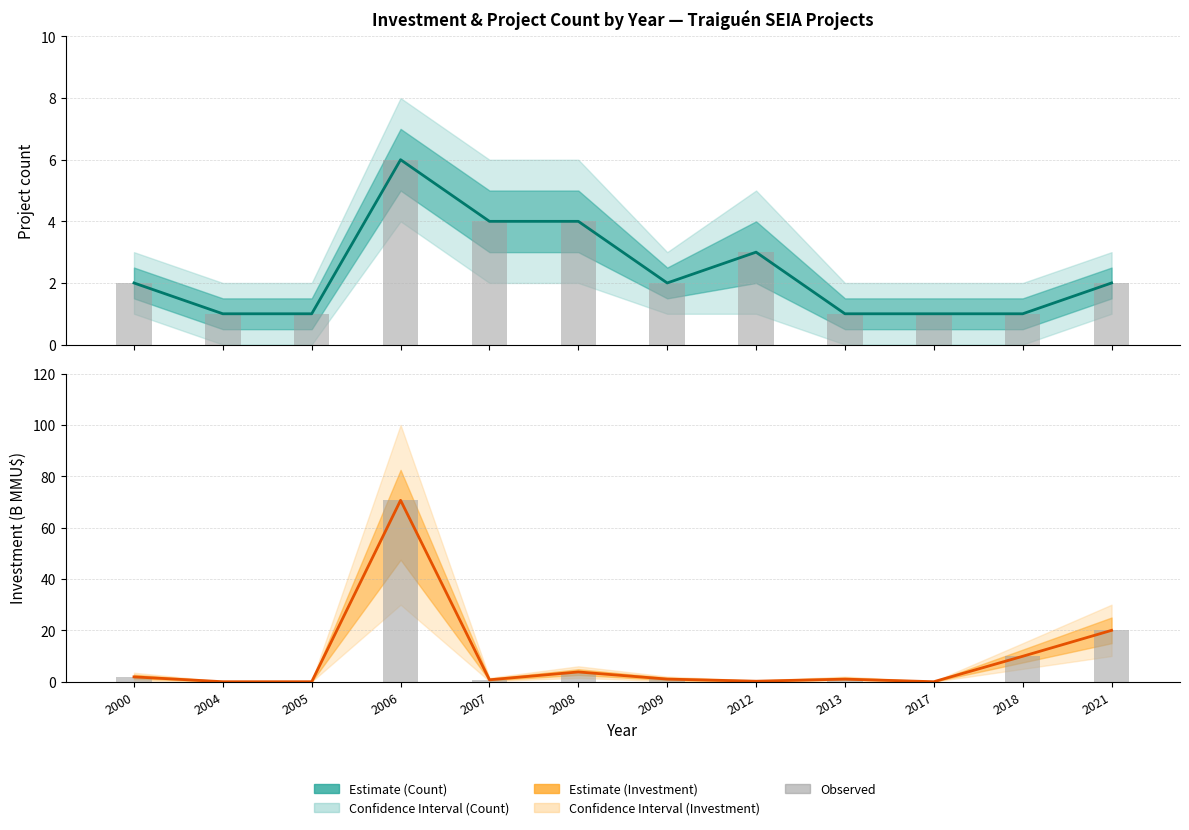

Count the number of categories in the chart.

12